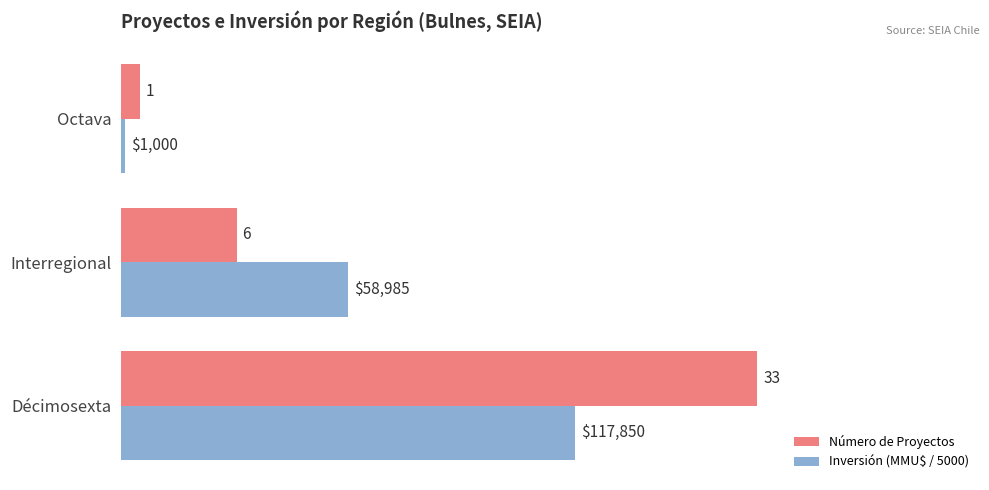

Which series has the widest spread of values?

Número de Proyectos